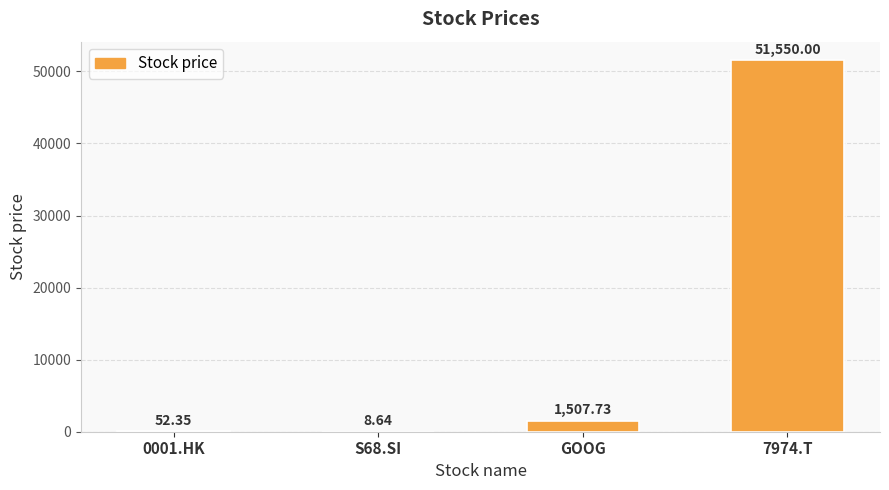

At which label is the value closest to 25779?

GOOG